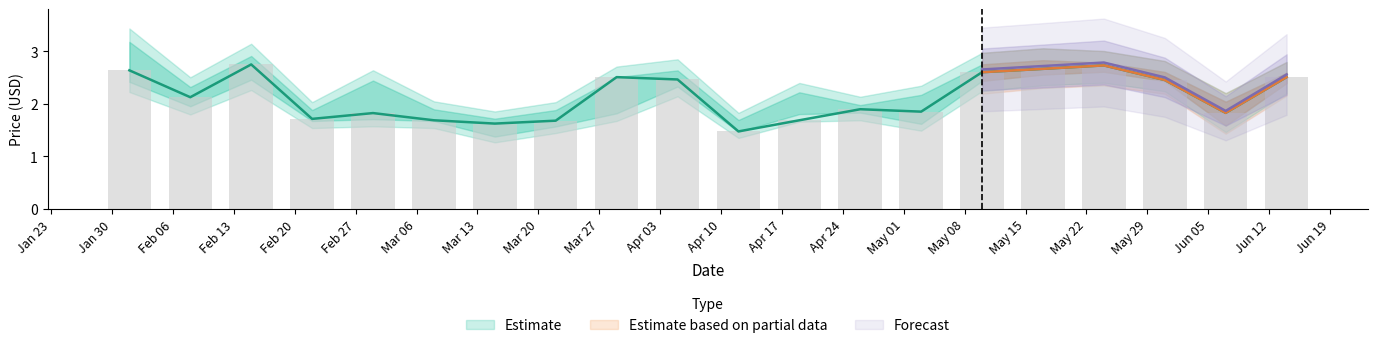

Is it true that Low equals 1.8 at 2018-03-29?

True